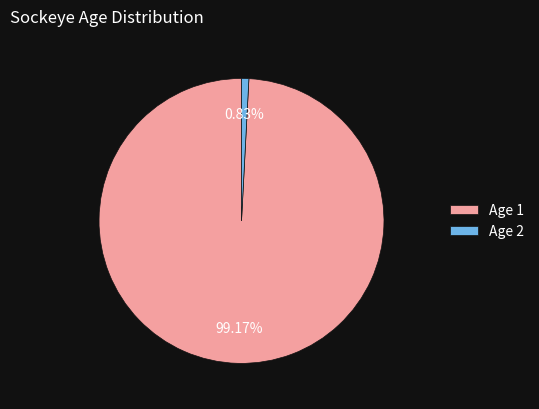

Do Age 2 and Age 1 together represent more than half of the pie?

Yes